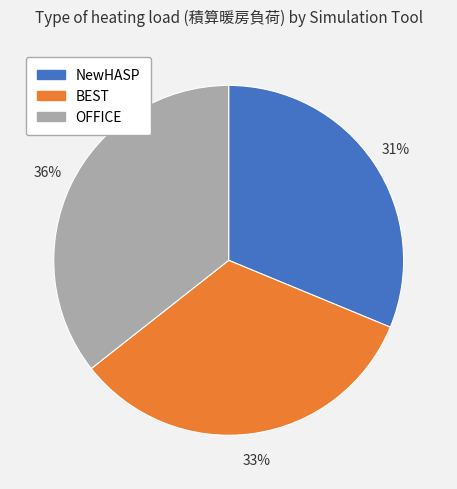

Between OFFICE and NewHASP, which is larger?

OFFICE